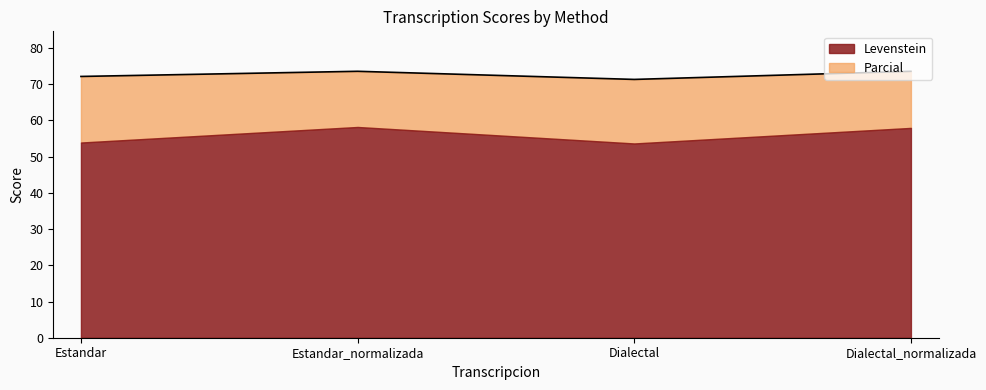

What is the difference between the maximum and second lowest values?

1.4